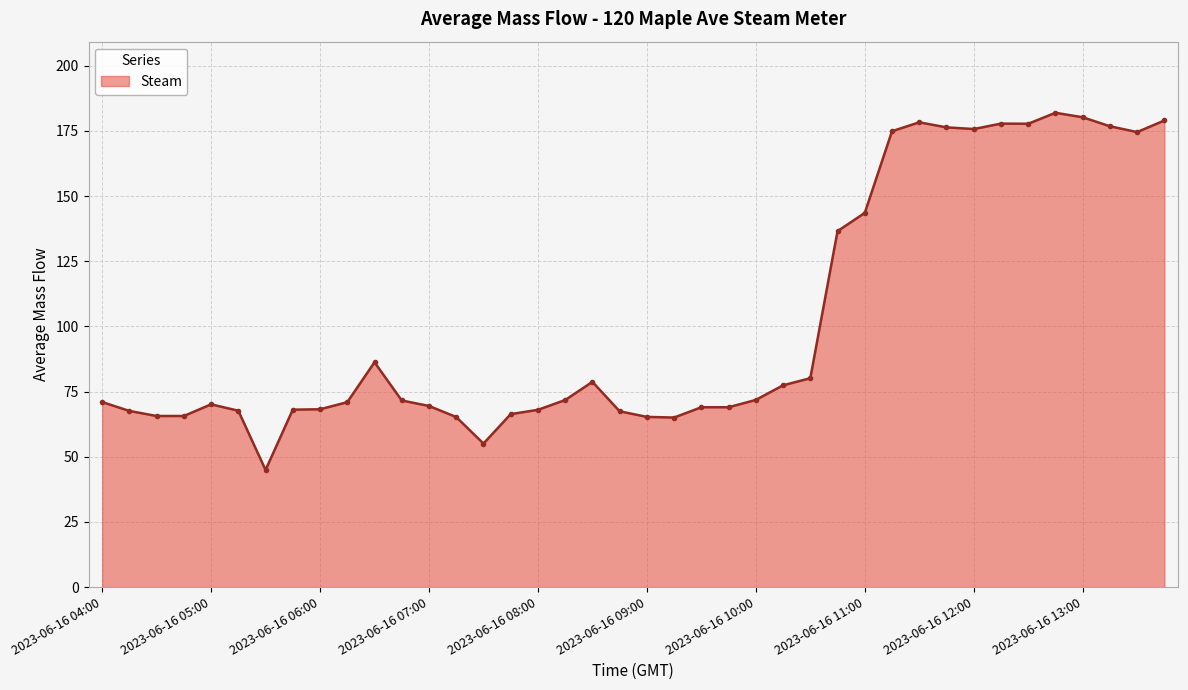

True or false: the data has more than 2 interior local peaks.

True